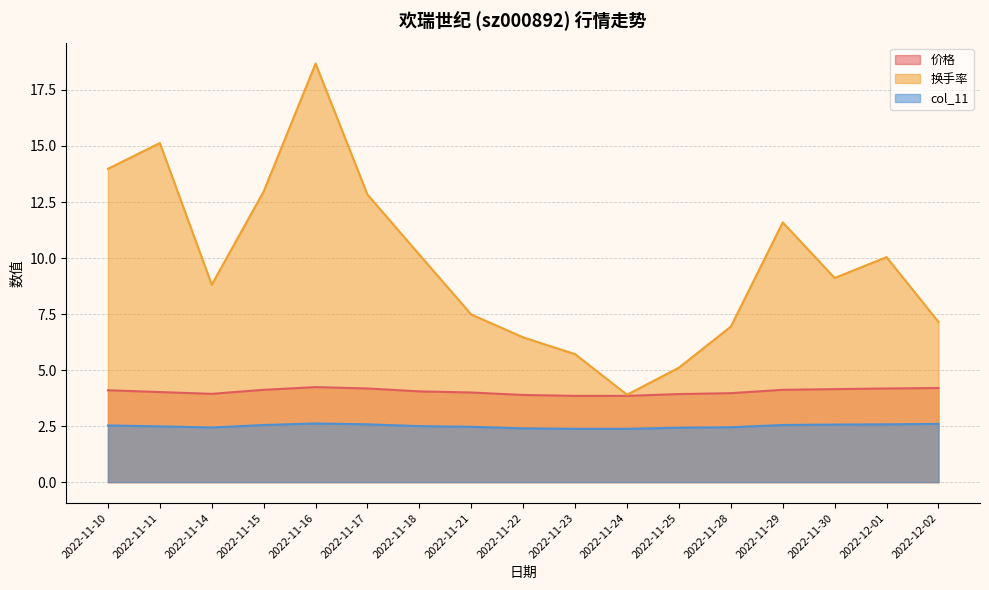

How many values in the 价格 series are below 4?

6